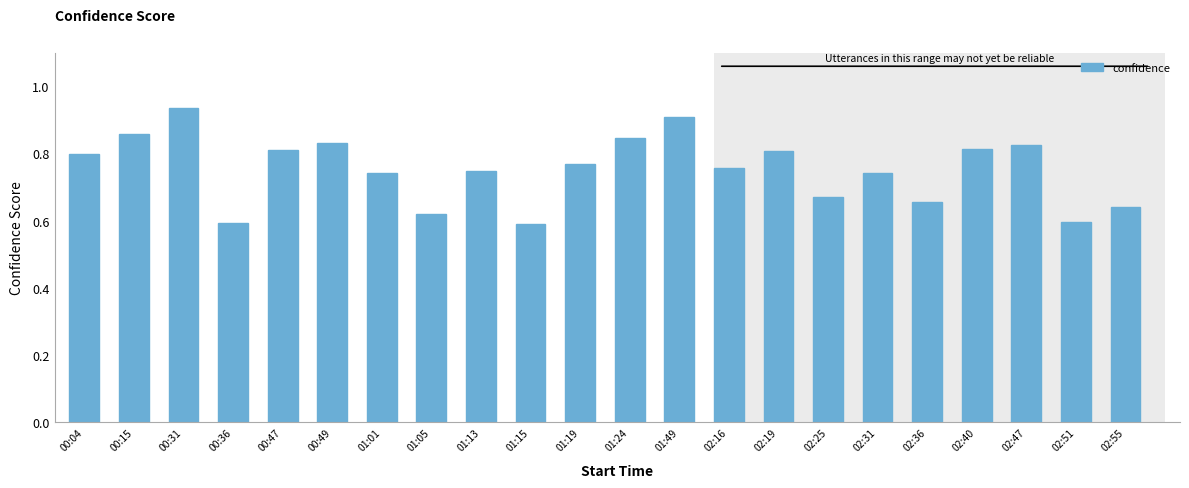

How many values are between 0 and 1?

22